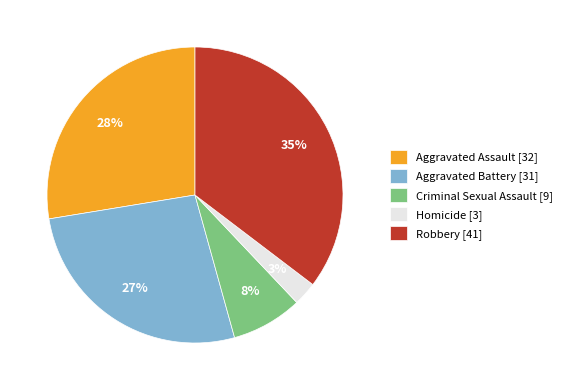

How many slices are in this pie chart?

5